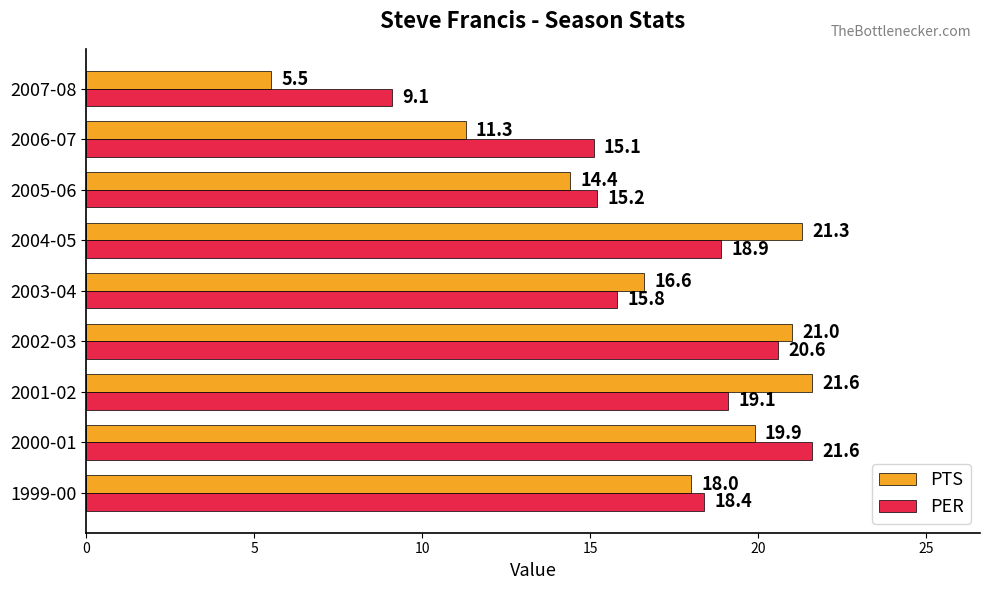

What are all the series names shown in the legend?

PTS, PER